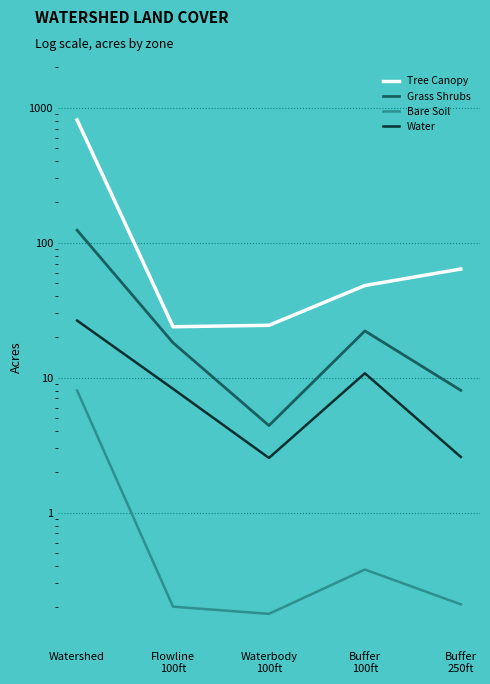

Between Watershed and Buffer
250ft, which series saw the biggest shift?

Tree Canopy